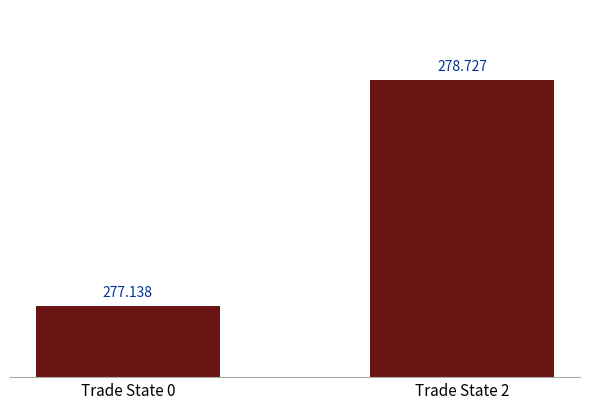

Are the bars grouped side by side (vs. stacked)?

No